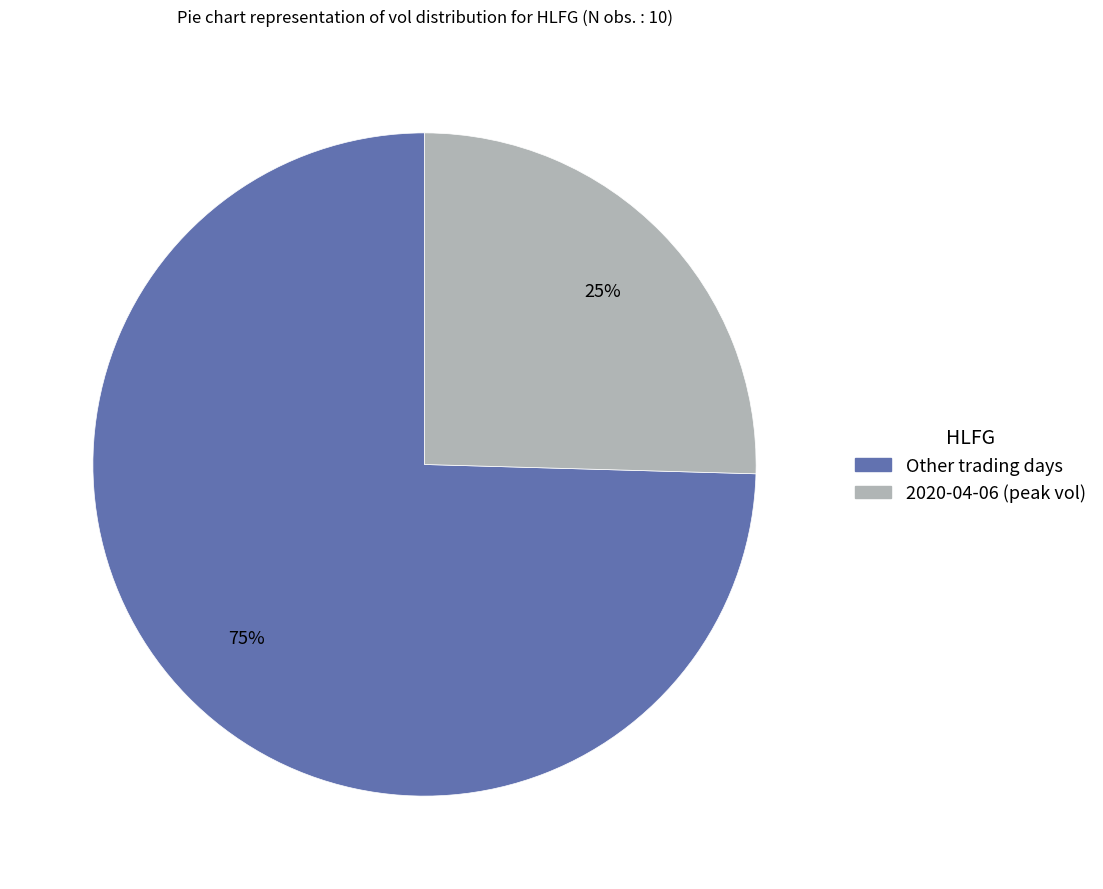

How many slices are in this pie chart?

2